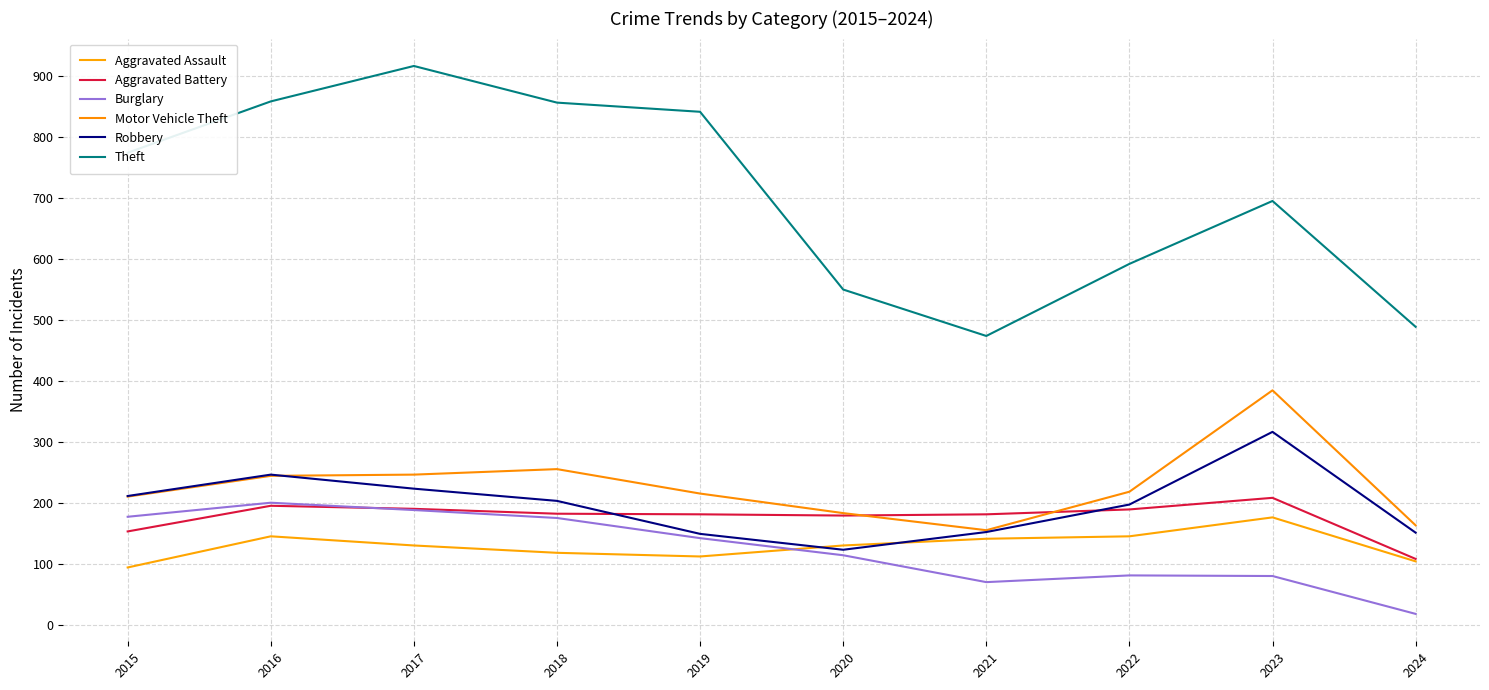

Does the chart have visible grid lines?

Yes